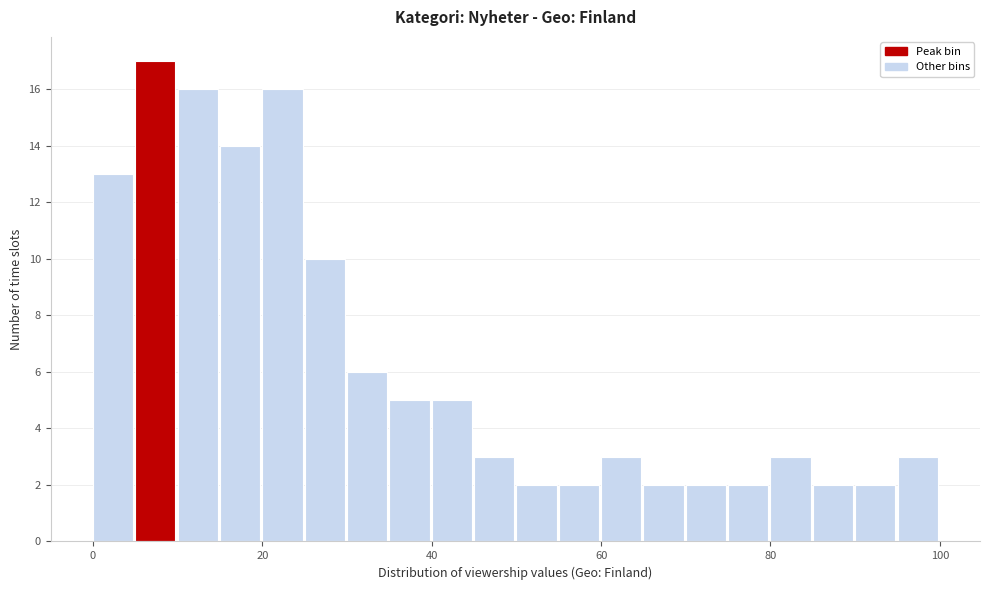

Read against the x-axis, roughly where is the centre of the tallest bar?

8